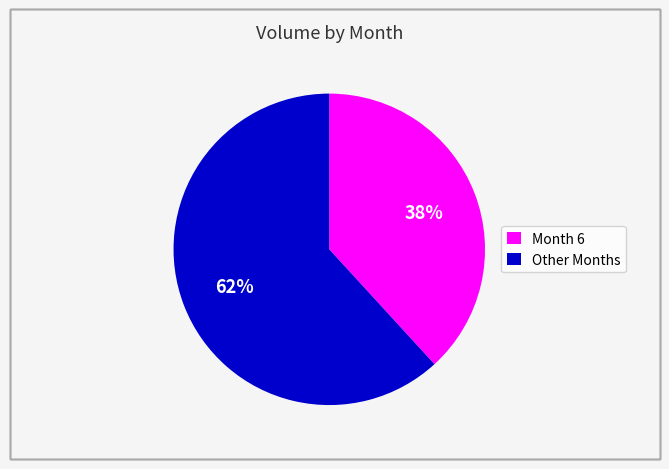

Is it true that Other Months is 52% of the pie?

False